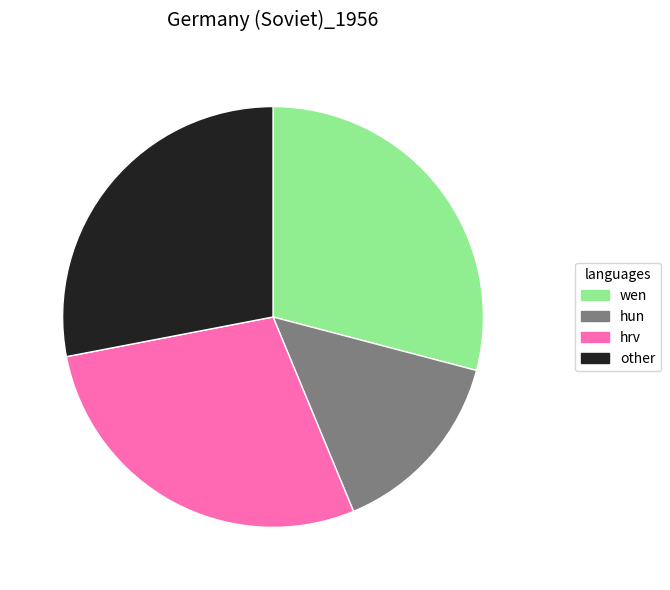

How many segments does this pie chart have?

4